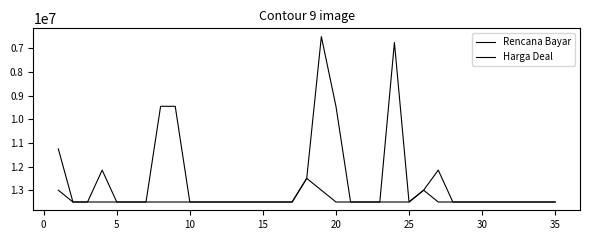

Does the chart have visible grid lines?

No